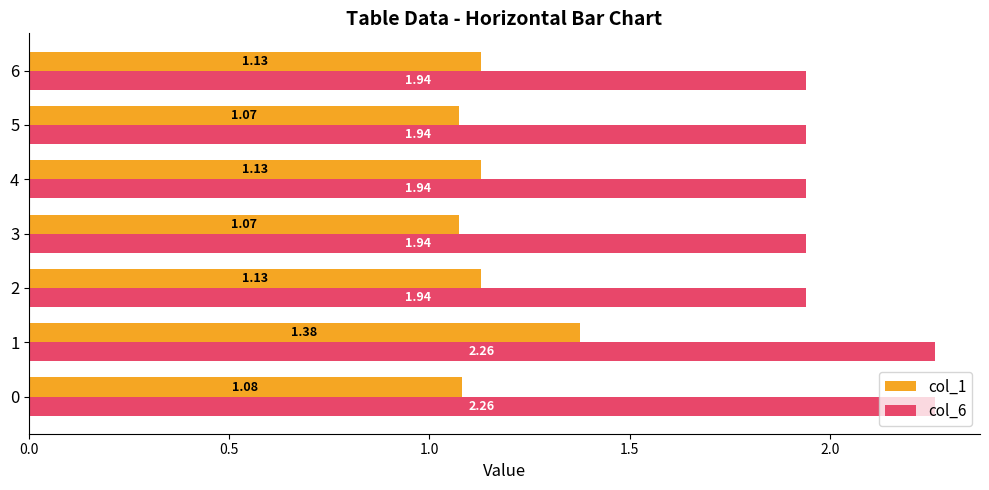

Count the col_1 values in the range 1 to 2.

7